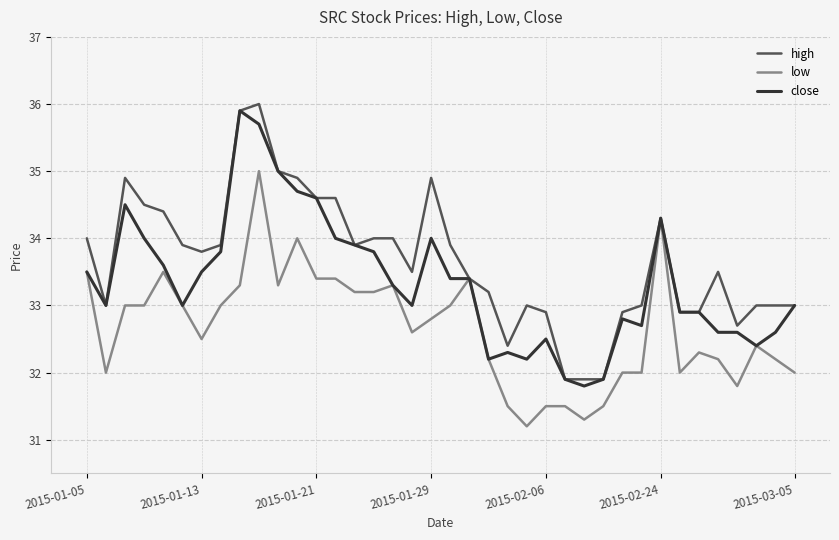

Rank the series by their average value, from highest to lowest.

high, close, low